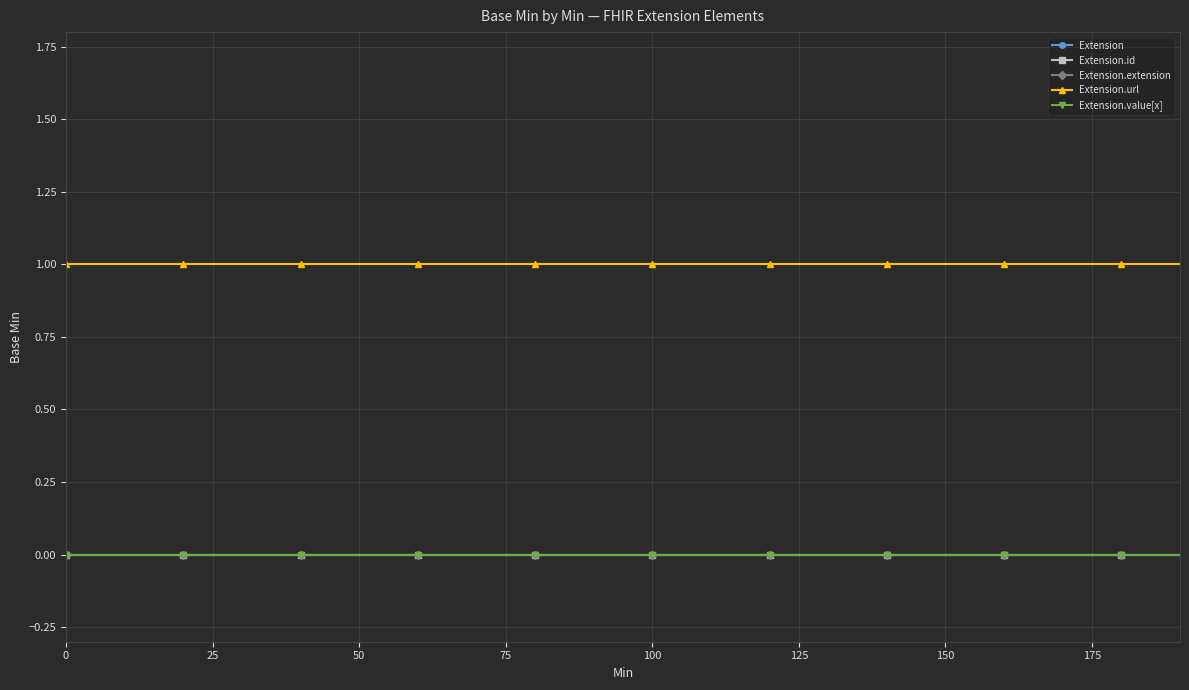

Count the number of categories in the chart.

20